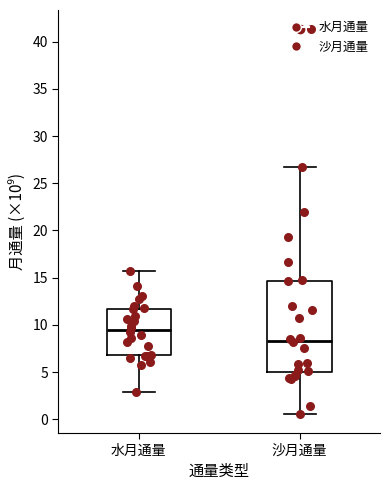

Comparing the boxes themselves (not the whiskers), which one is the tallest?

沙月通量